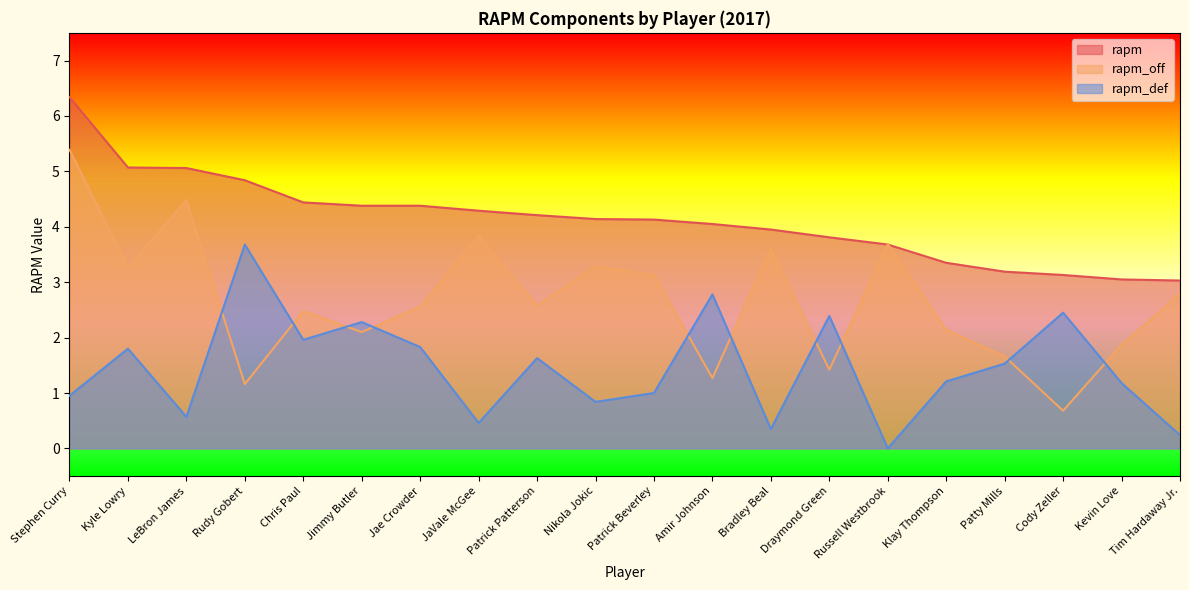

Reading left to right, what are all the values shown in this chart?

rapm: Stephen Curry=6.3	Kyle Lowry=5.1	LeBron James=5.1	Rudy Gobert=4.8	Chris Paul=4.4	Jimmy Butler=4.4	Jae Crowder=4.4	JaVale McGee=4.3	Patrick Patterson=4.2	Nikola Jokic=4.1	Patrick Beverley=4.1	Amir Johnson=4.0	Bradley Beal=4.0	Draymond Green=3.8	Russell Westbrook=3.7	Klay Thompson=3.4	Patty Mills=3.2	Cody Zeller=3.1	Kevin Love=3.0	Tim Hardaway Jr.=3.0
rapm_off: Stephen Curry=5.4	Kyle Lowry=3.3	LeBron James=4.5	Rudy Gobert=1.2	Chris Paul=2.5	Jimmy Butler=2.1	Jae Crowder=2.6	JaVale McGee=3.8	Patrick Patterson=2.6	Nikola Jokic=3.3	Patrick Beverley=3.1	Amir Johnson=1.3	Bradley Beal=3.6	Draymond Green=1.4	Russell Westbrook=3.7	Klay Thompson=2.1	Patty Mills=1.7	Cody Zeller=0.7	Kevin Love=1.9	Tim Hardaway Jr.=2.8
rapm_def: Stephen Curry=0.9	Kyle Lowry=1.8	LeBron James=0.6	Rudy Gobert=3.7	Chris Paul=2.0	Jimmy Butler=2.3	Jae Crowder=1.8	JaVale McGee=0.5	Patrick Patterson=1.6	Nikola Jokic=0.8	Patrick Beverley=1.0	Amir Johnson=2.8	Bradley Beal=0.3	Draymond Green=2.4	Russell Westbrook=-0.0	Klay Thompson=1.2	Patty Mills=1.5	Cody Zeller=2.5	Kevin Love=1.2	Tim Hardaway Jr.=0.2